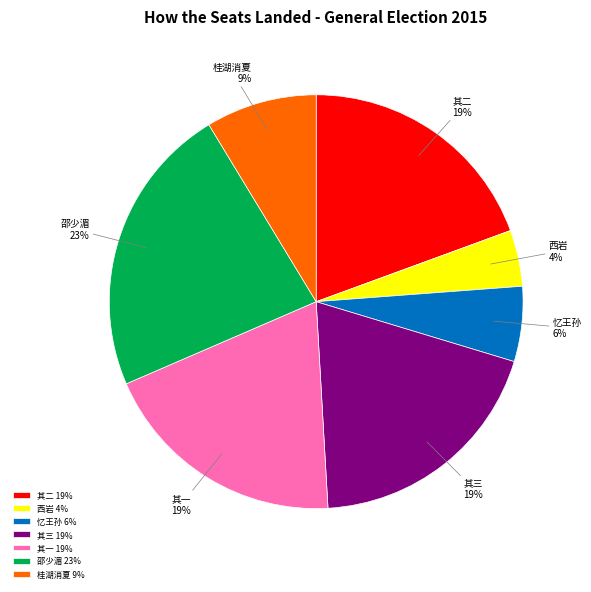

True or false: 西岩 4% accounts for 4% of the total.

True